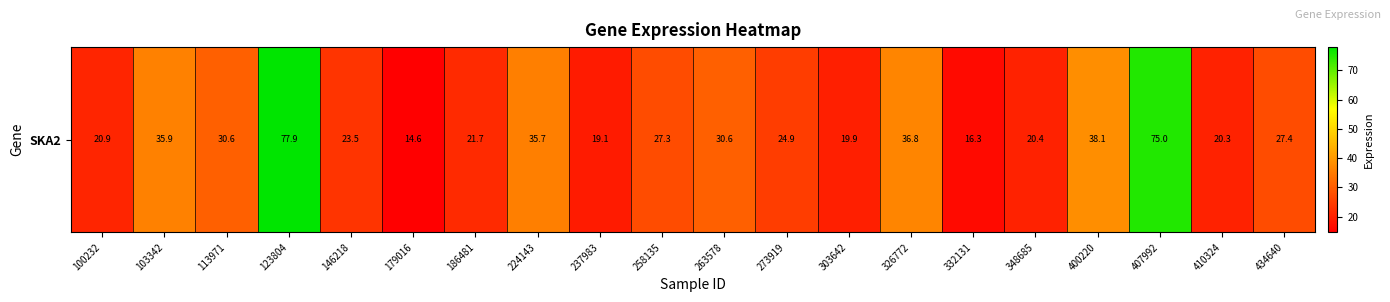

What is the maximum value shown in the chart?

77.9